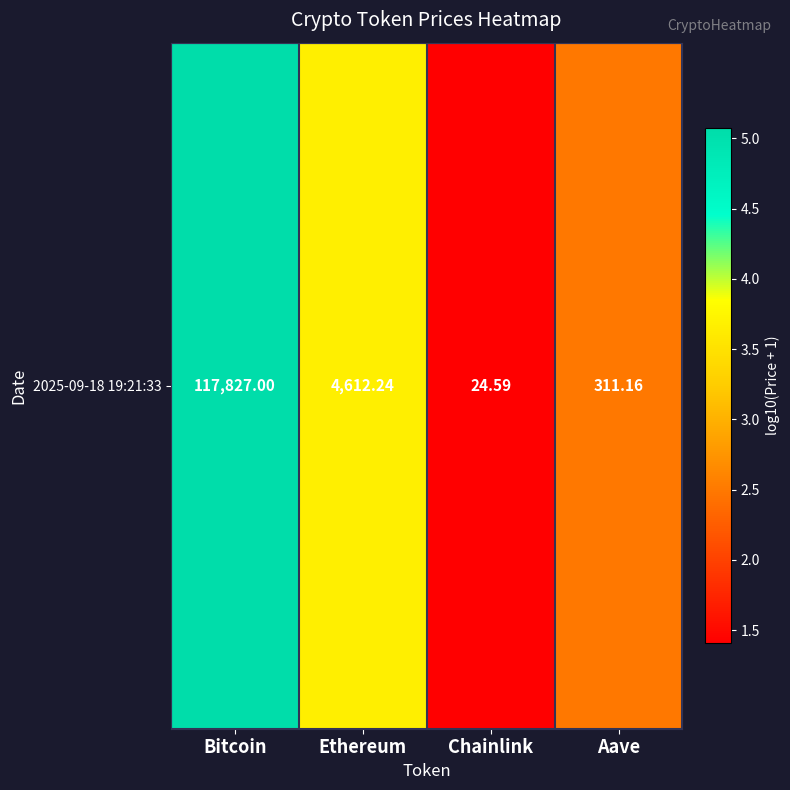

What is the maximum value shown in the chart?

5.1